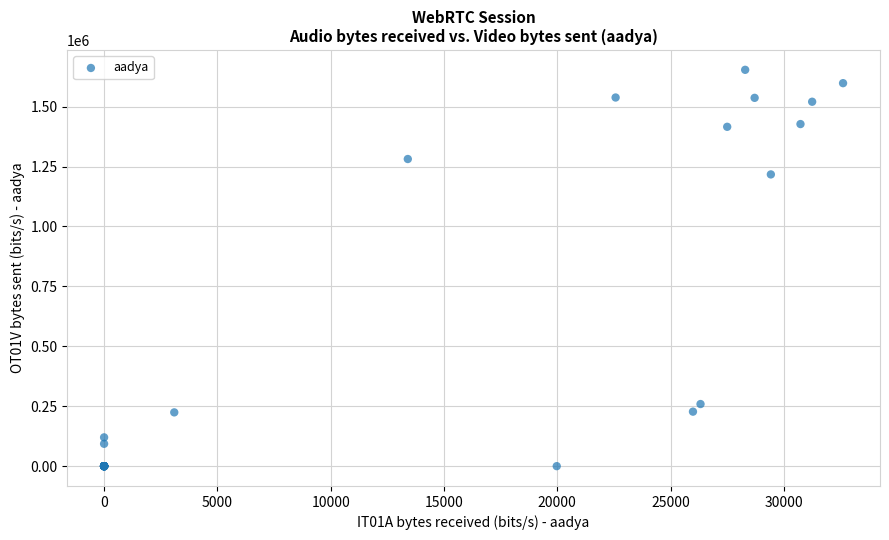

What Y value in the scatter plot is closest to 826704?

1217074.1